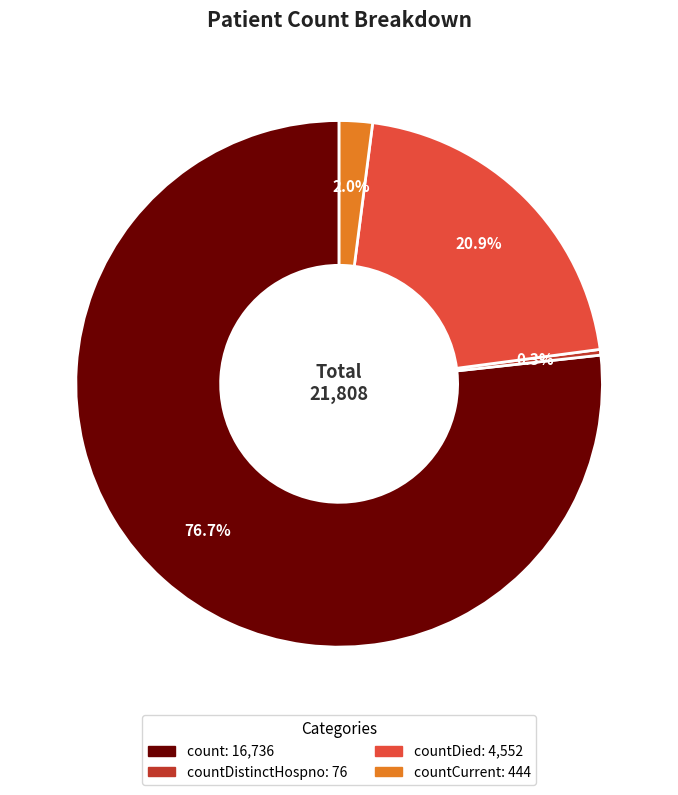

Is there any slice that represents more than half of the pie?

Yes